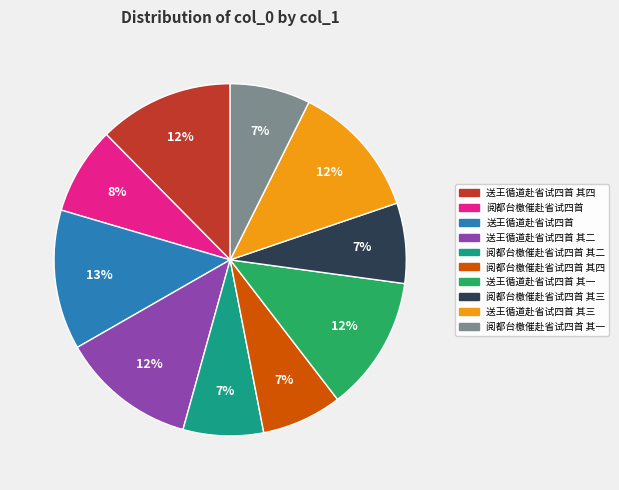

How many slices are in this pie chart?

10